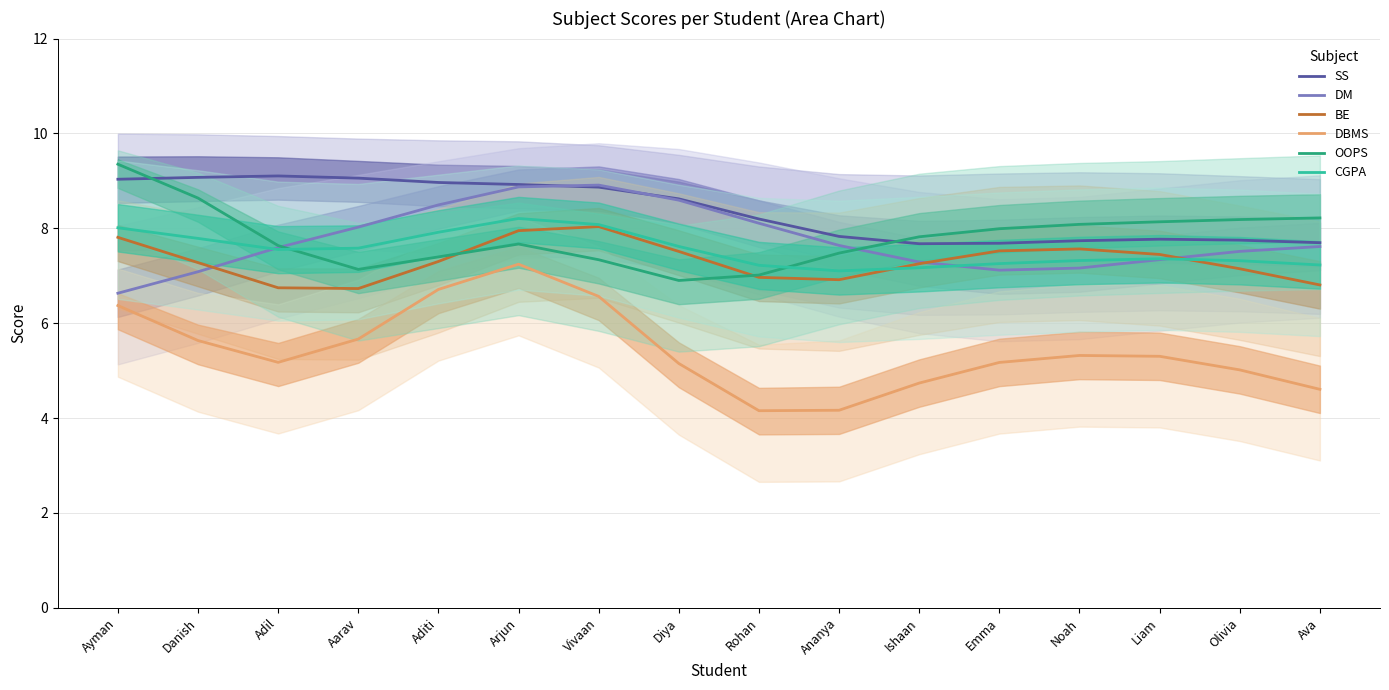

At how many categories does at least one series exceed 8?

13